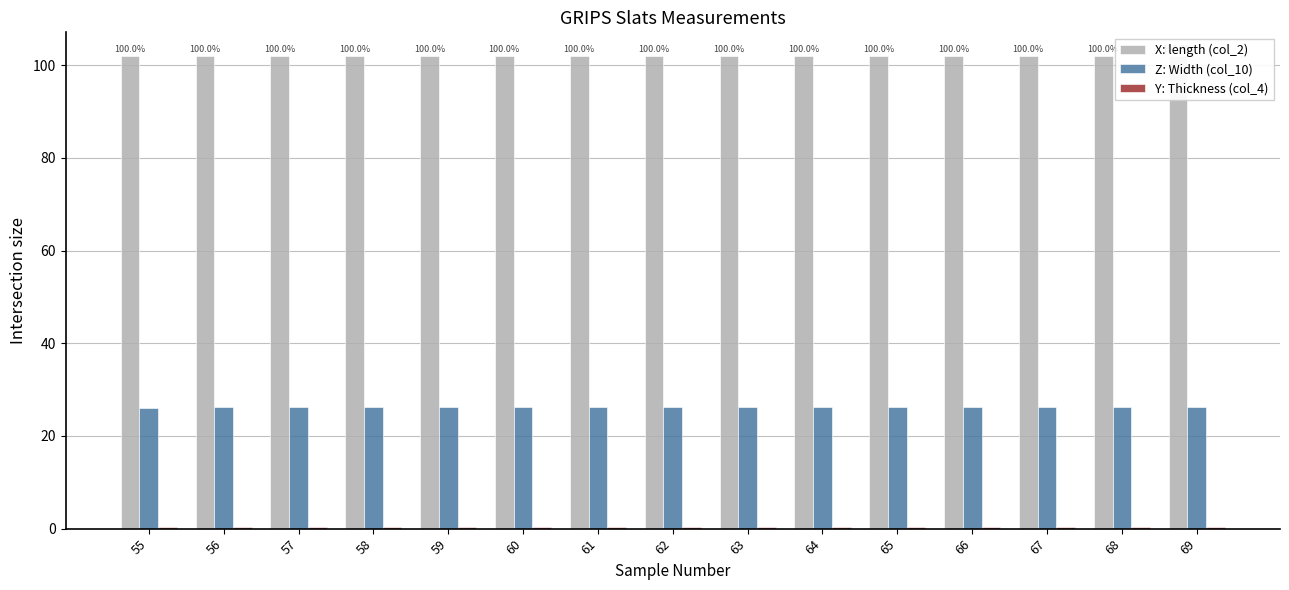

What is the value of the Y: Thickness (col_4) bar at the 14th from the left?

0.4